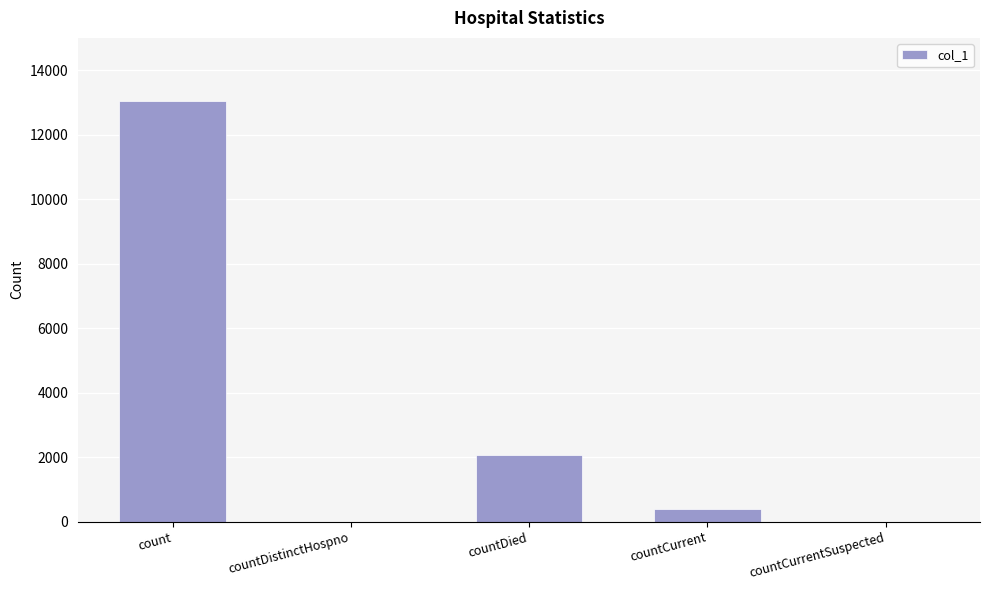

What is the maximum value shown in the chart?

13040